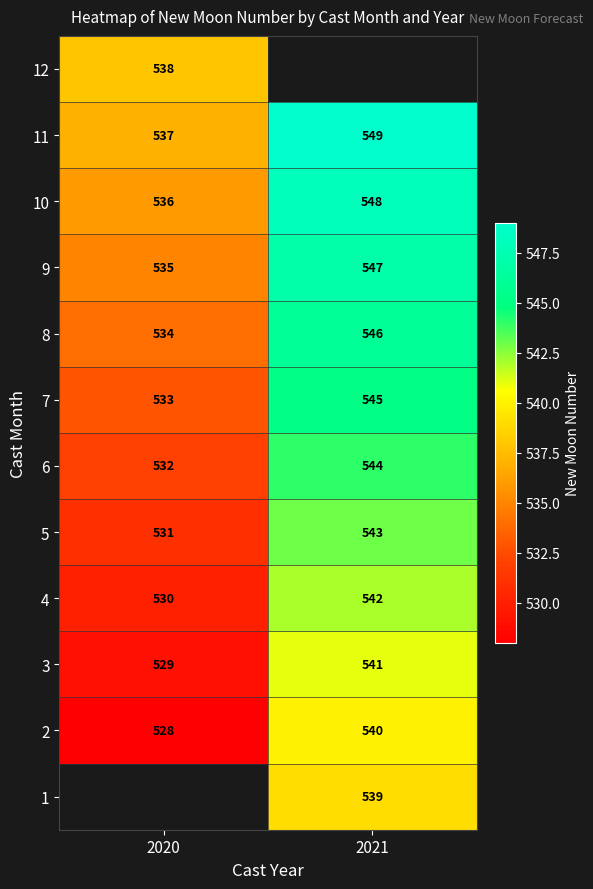

List the labels in order of 9 value, smallest first.

2020, 2021